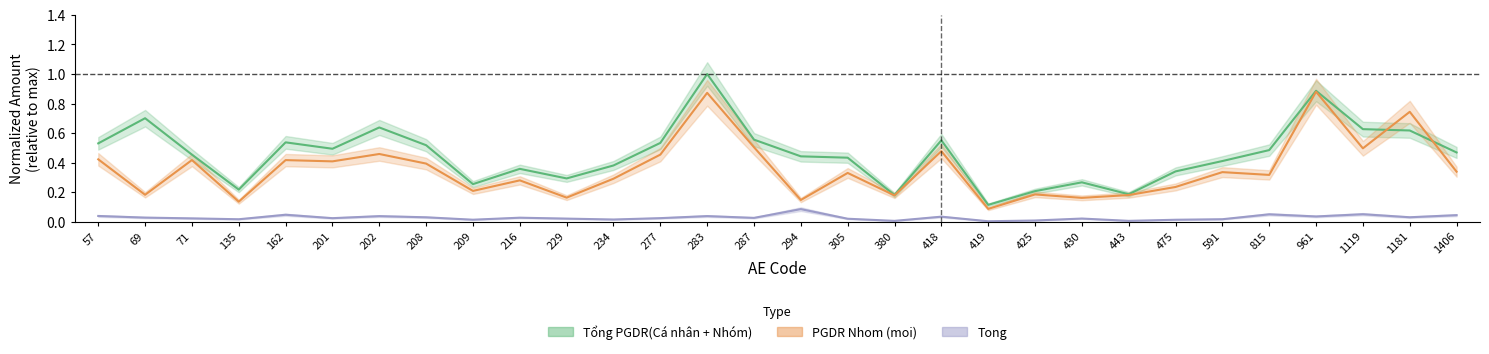

True or false: Tong has more than 0 points higher than both neighbors.

True